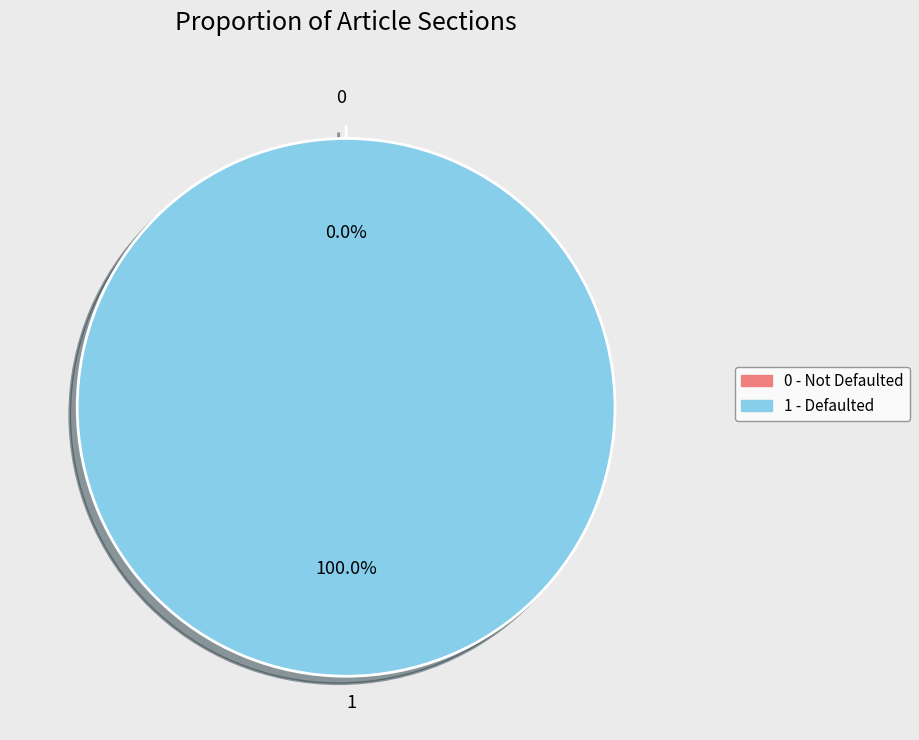

Which category has the biggest portion of the pie?

1